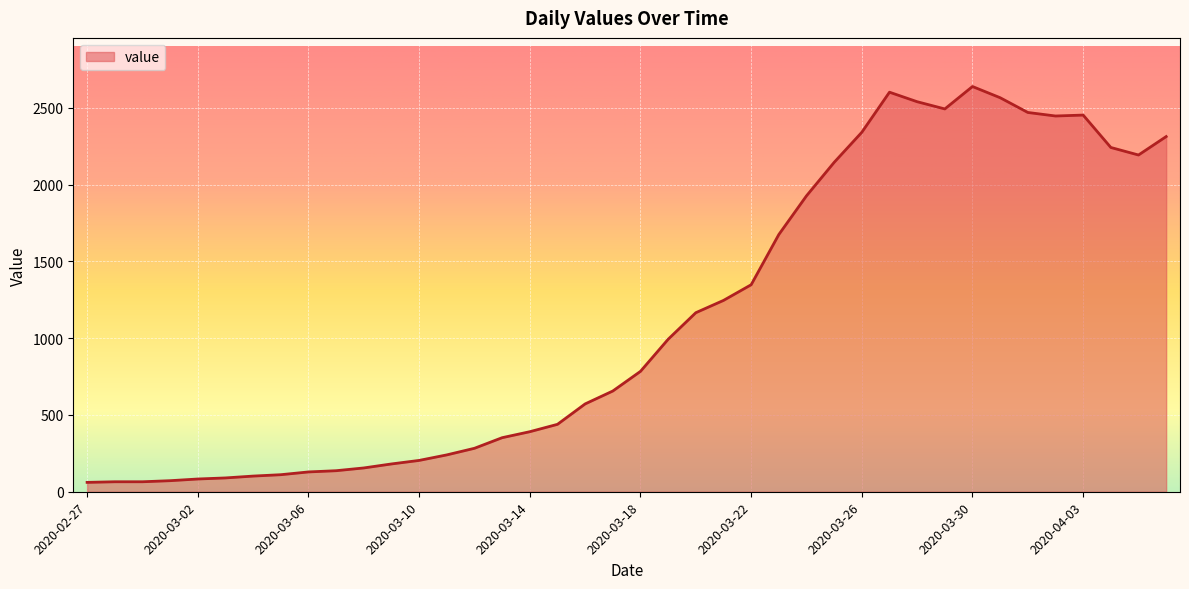

What is the greatest value displayed?

2639